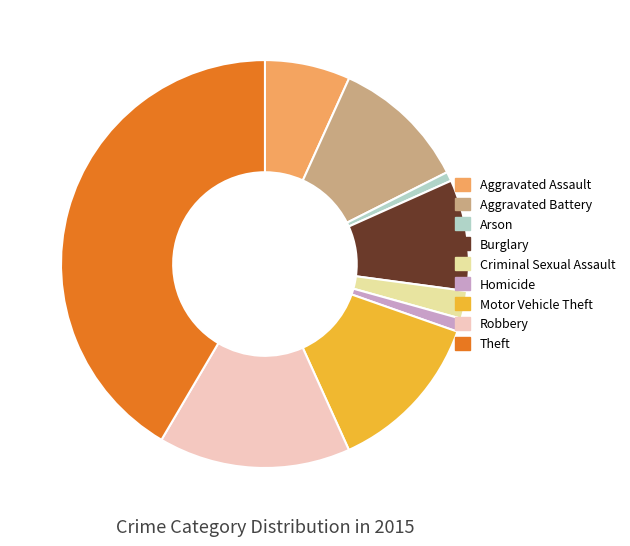

True or false: Motor Vehicle Theft accounts for 13% of the total.

True